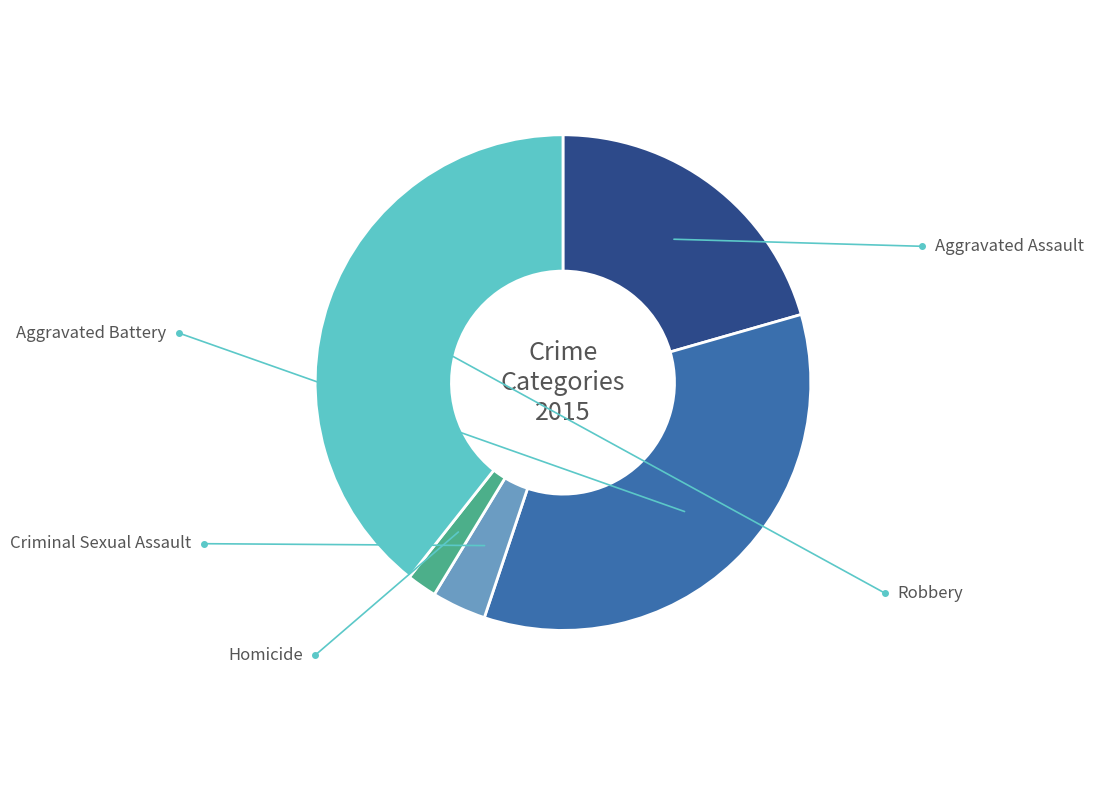

The Aggravated Battery slice represents 35% of the pie. True or false?

True